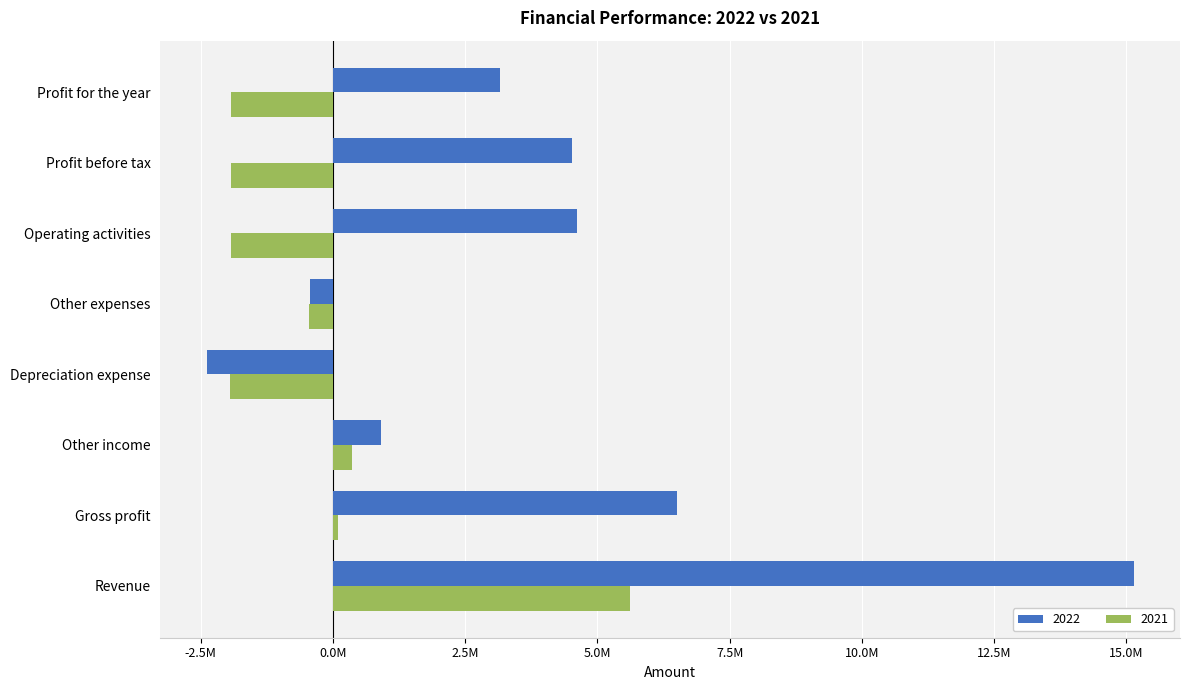

At which category does the chart reach its minimum across all series?

Depreciation expense